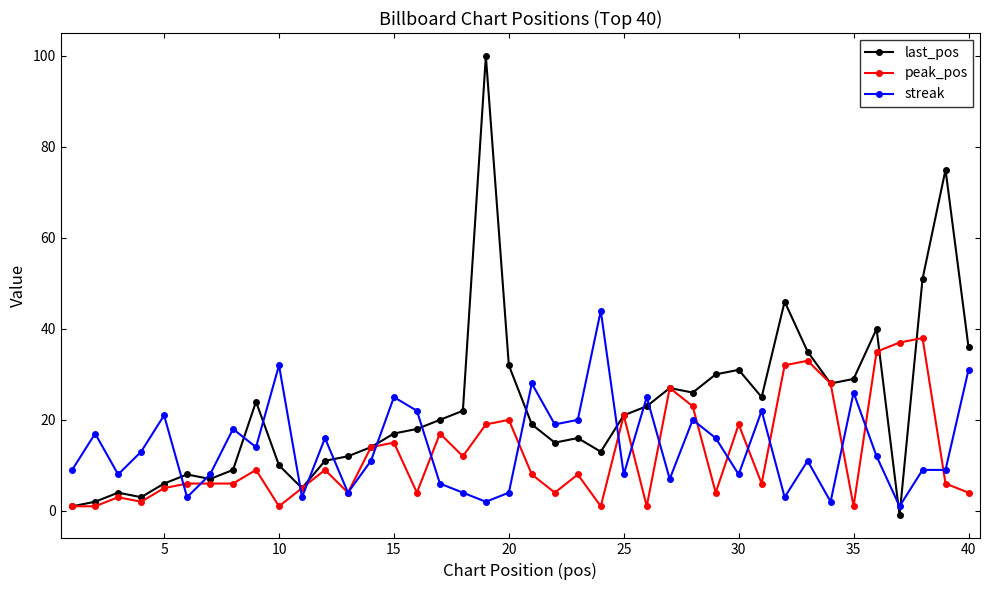

What is the greatest value displayed?

100